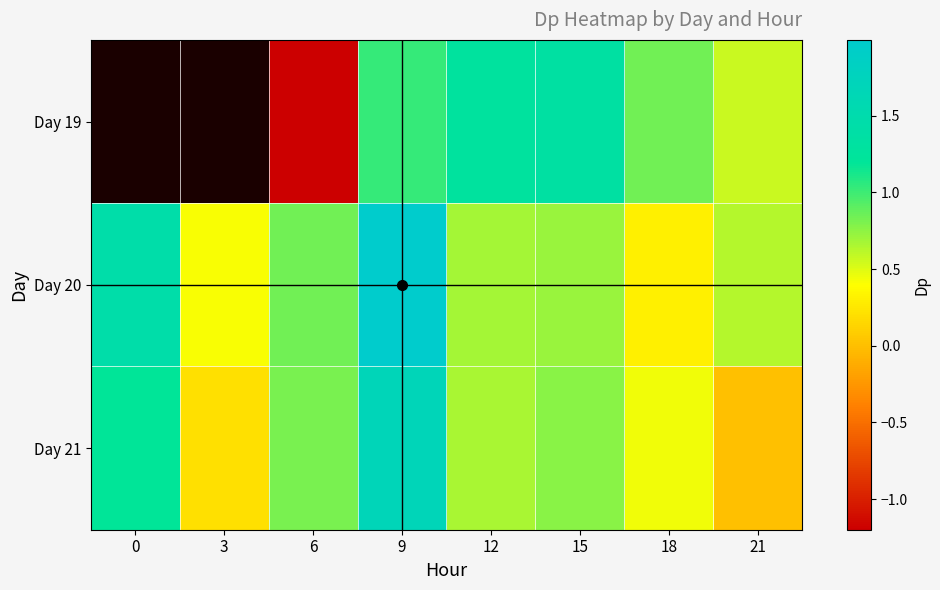

Which series has the widest spread of values?

Day 20